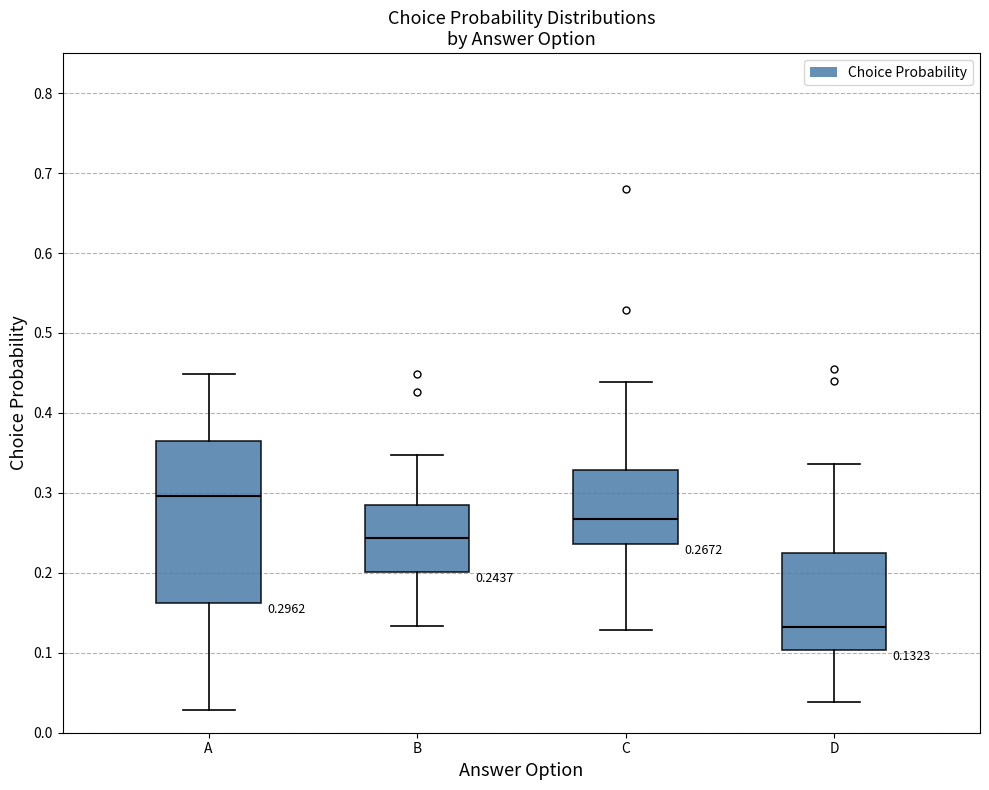

Which box is the tallest, from its lower edge to its upper edge?

A